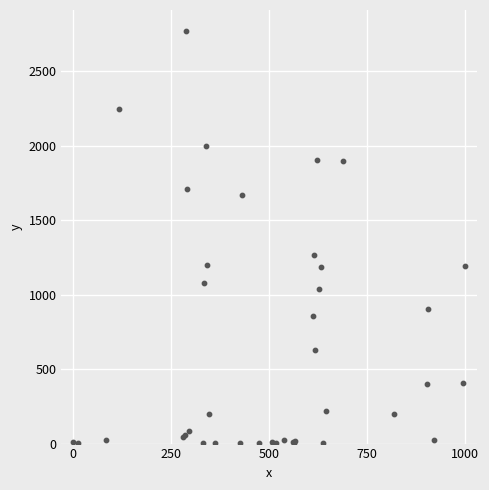

What Y value in the scatter plot is closest to 1387?

1263.7